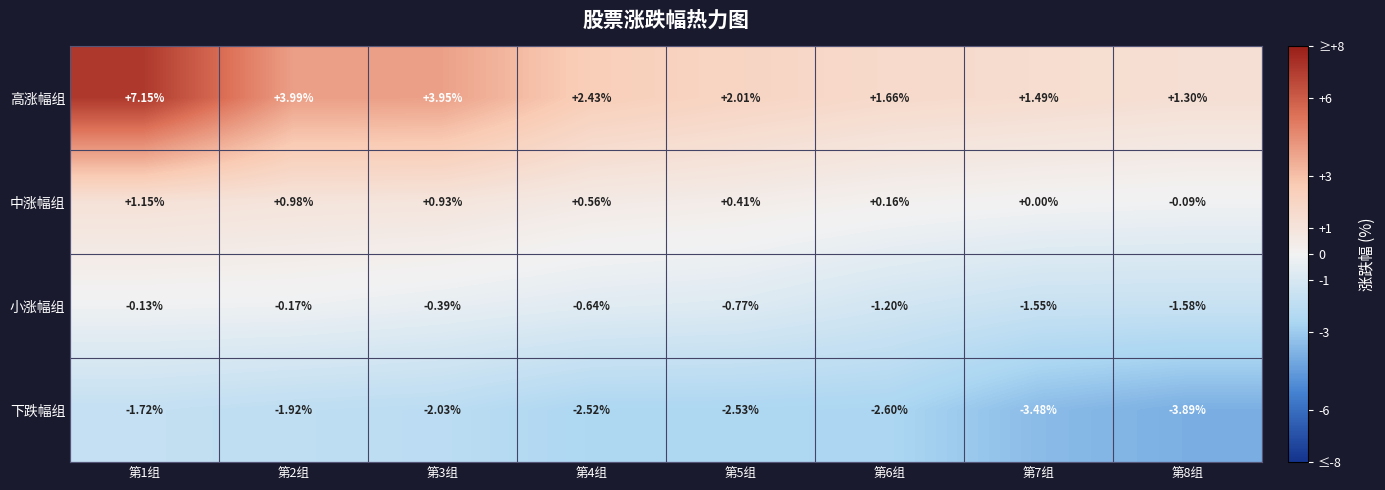

Which series has the widest spread of values?

高涨幅组